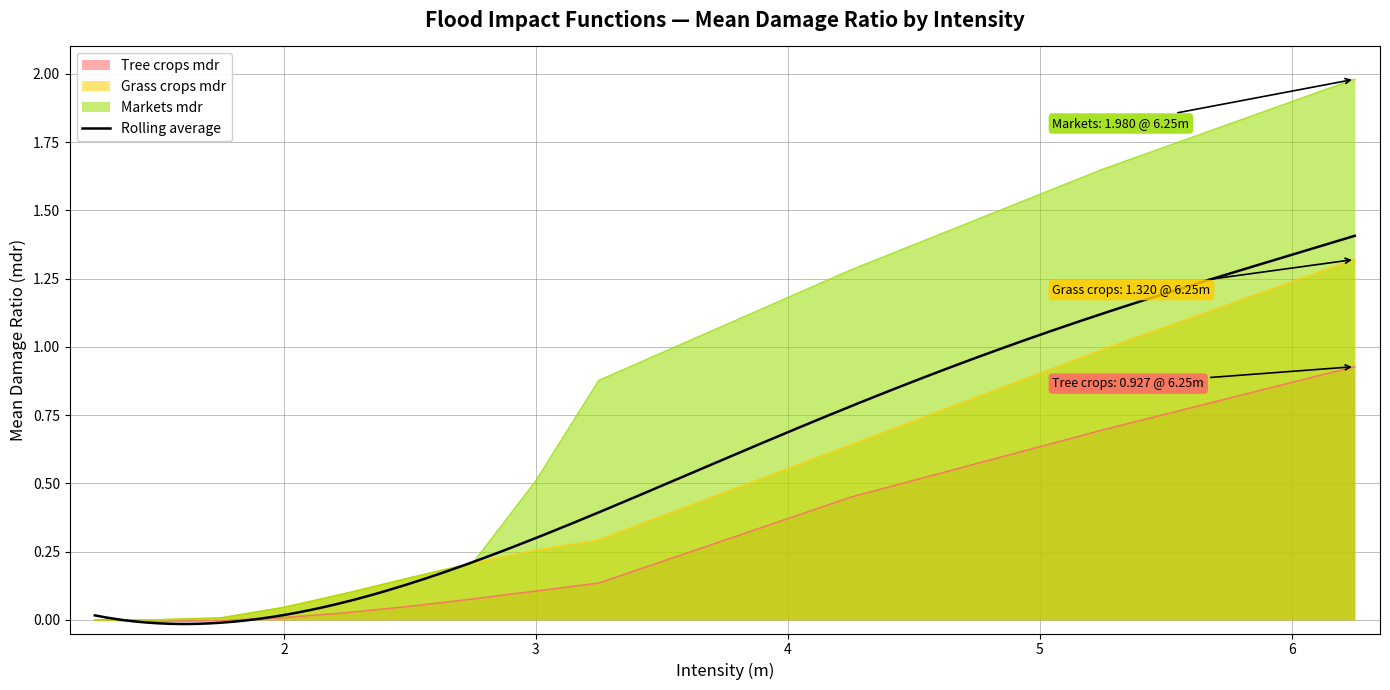

What is the label of the 7th point from the right?

2.5